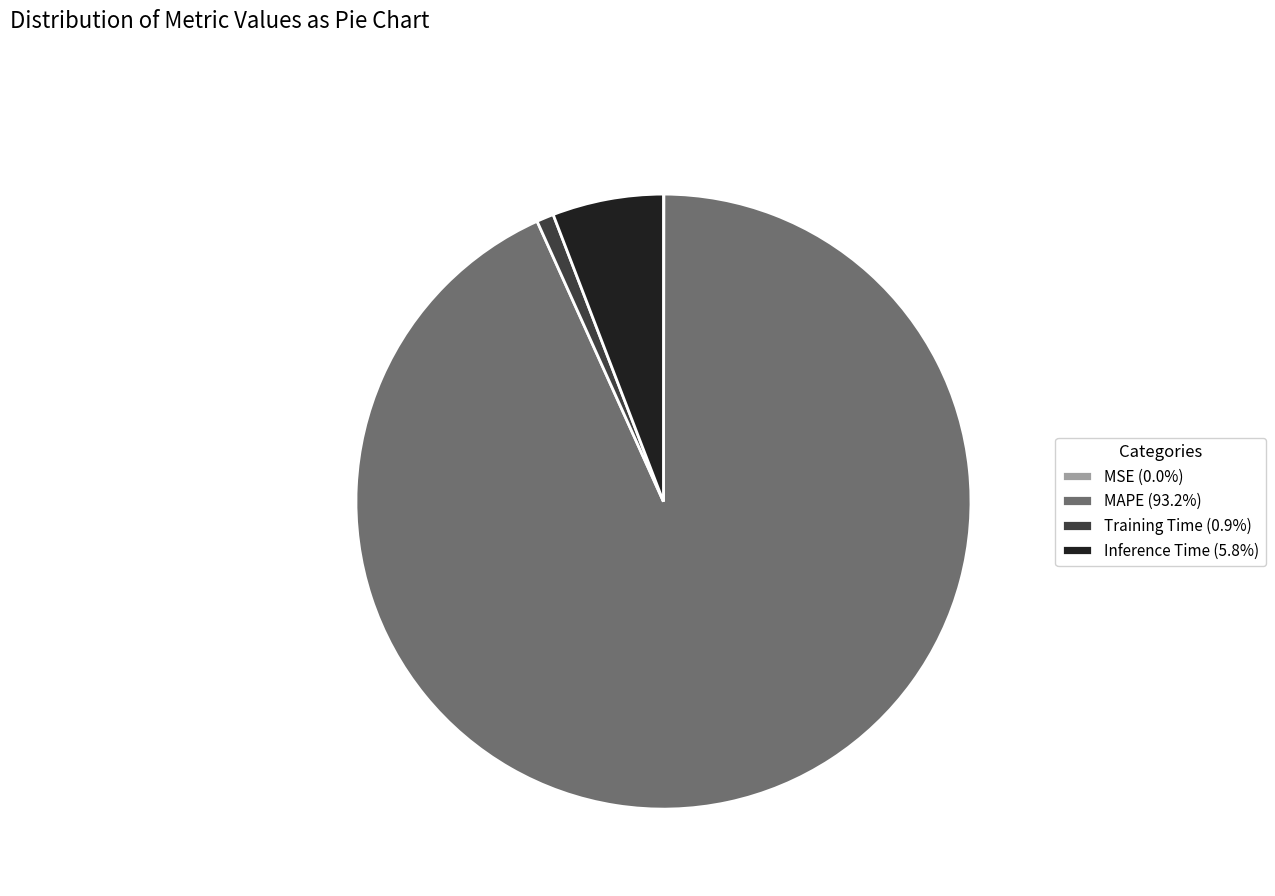

Is there any slice that represents more than half of the pie?

Yes